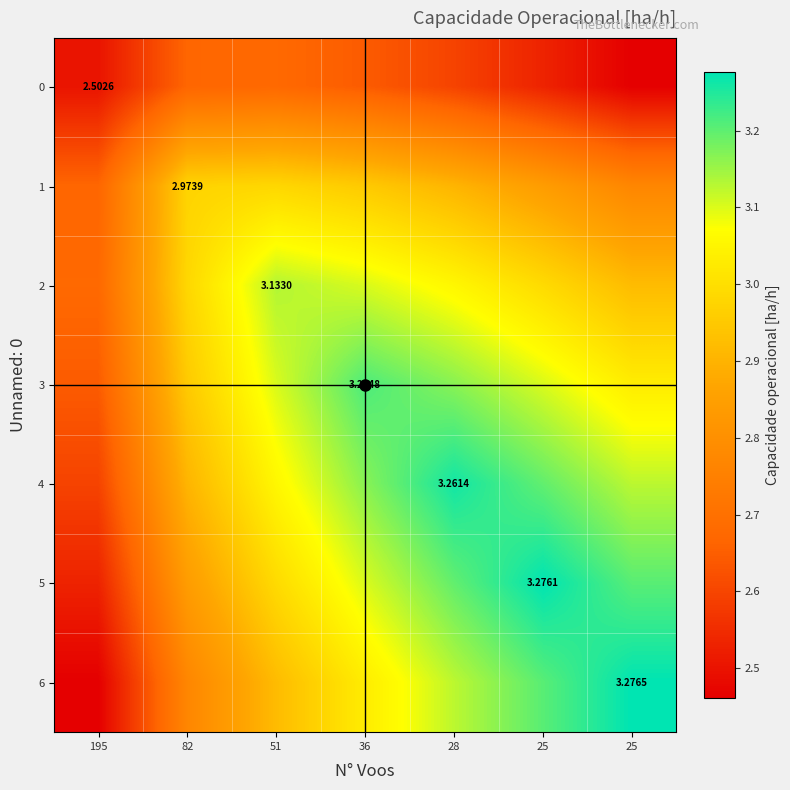

At which category does the chart reach its minimum across all series?

25